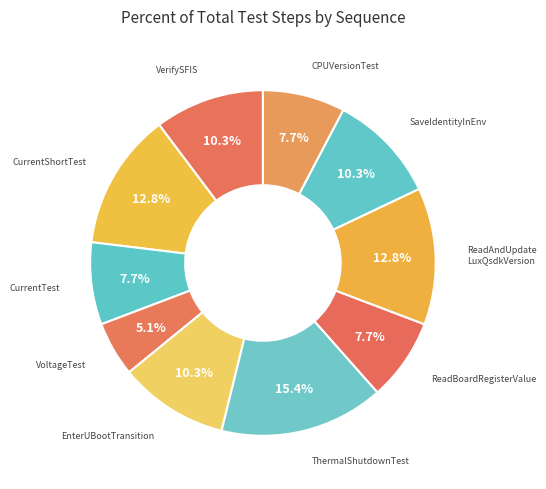

How many slices are in this pie chart?

10